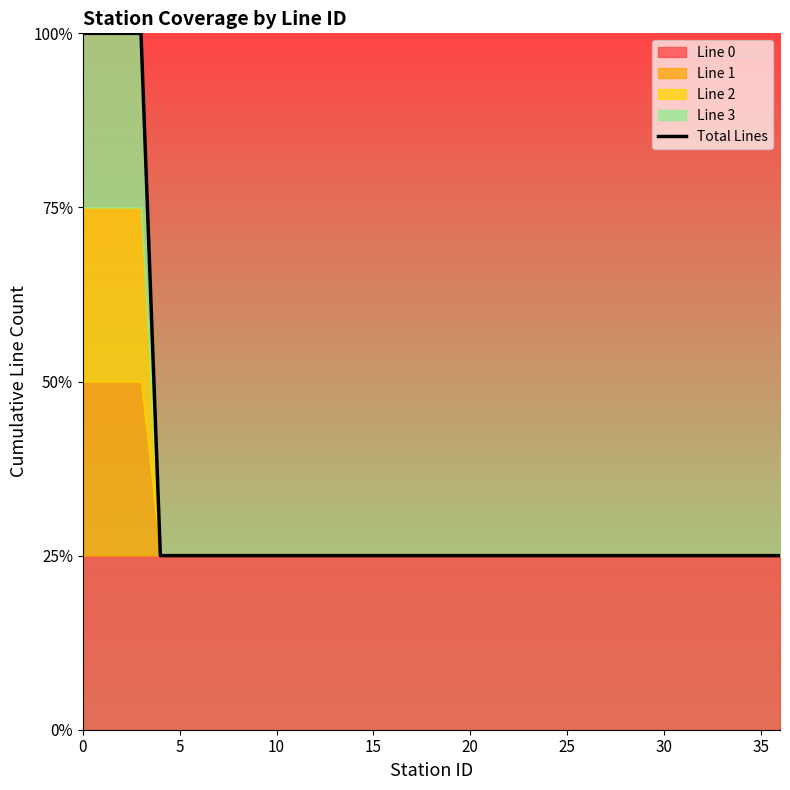

Approximately how many times larger is the value at 27 compared to 28?

1.0